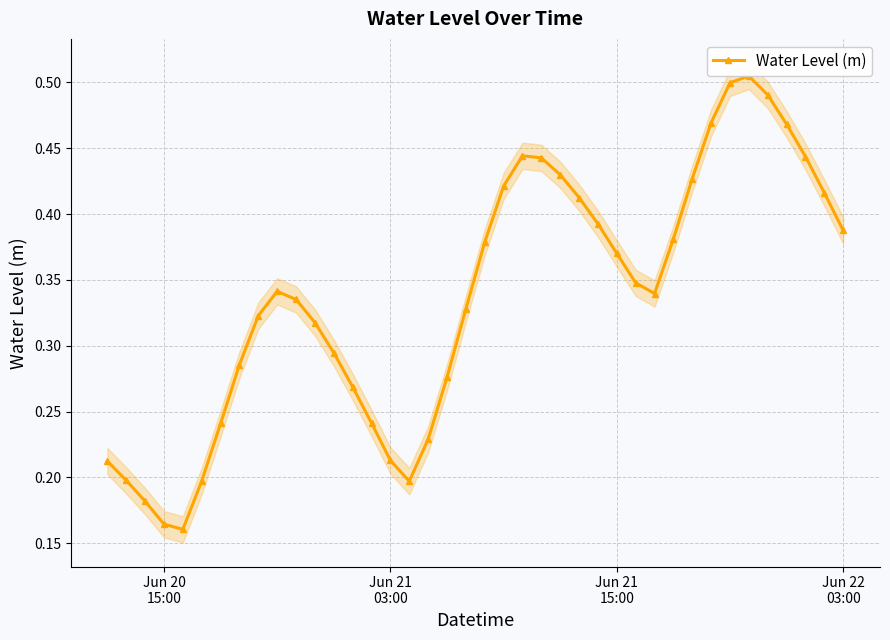

True or false: Water Level (m) has more than 0 points higher than both neighbors.

True